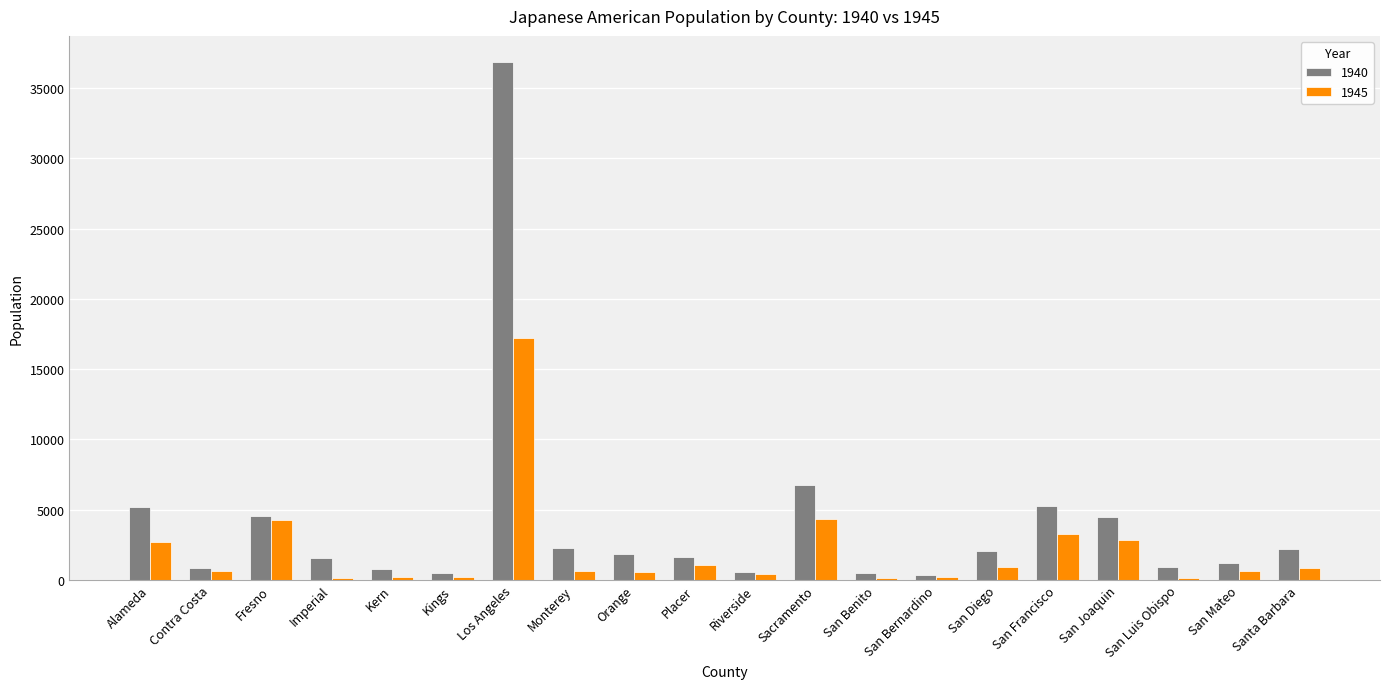

Is it true that 1940 equals 346 at San Bernardino?

True